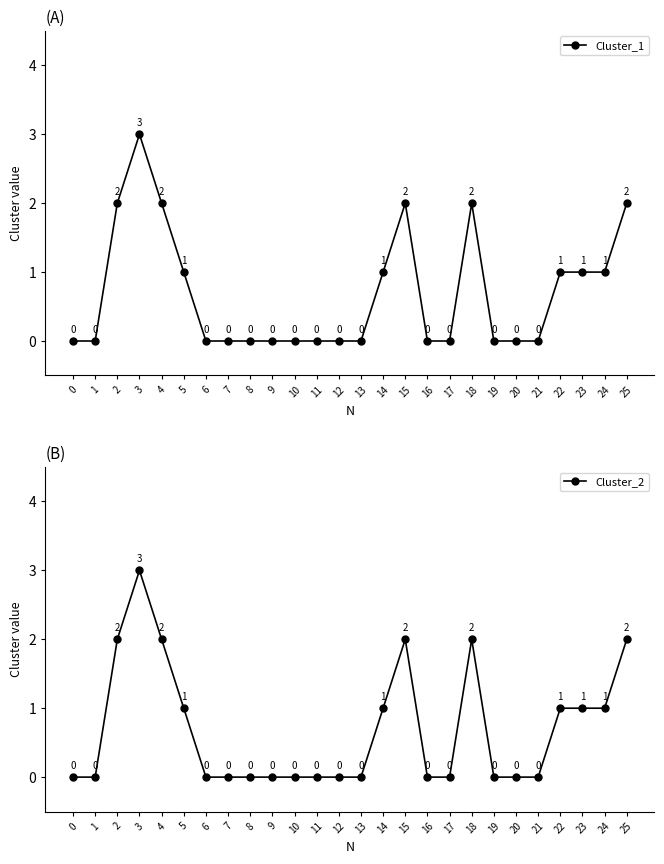

Rank the categories by Cluster_1 value from highest to lowest.

3, 2, 4, 15, 18, 25, 5, 14, 22, 23, 24, 0, 1, 6, 7, 8, 9, 10, 11, 12, 13, 16, 17, 19, 20, 21